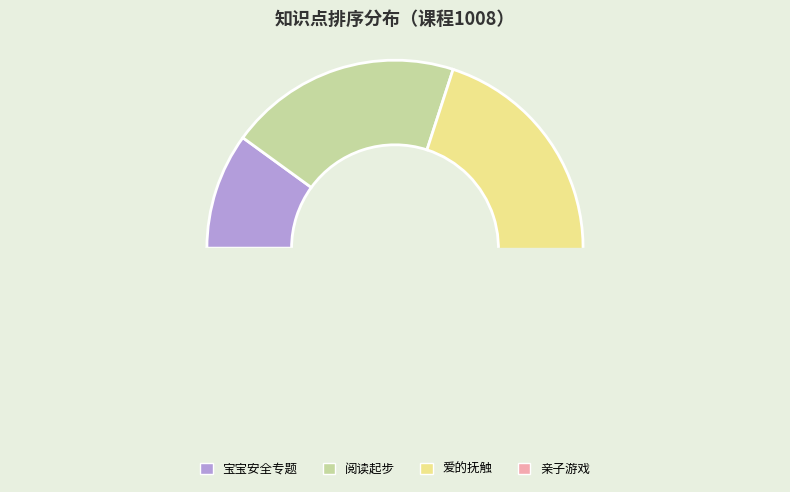

What is the smallest slice in the pie chart?

宝宝安全专题